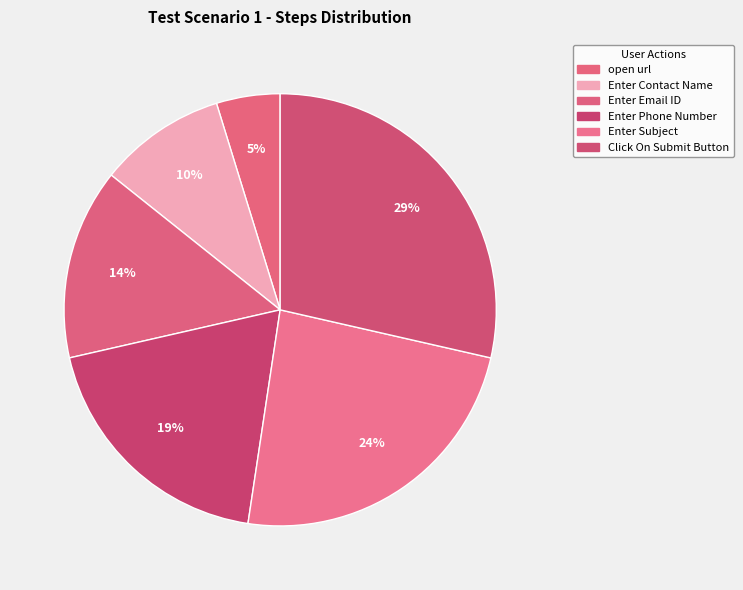

Count the number of slices in the pie.

6